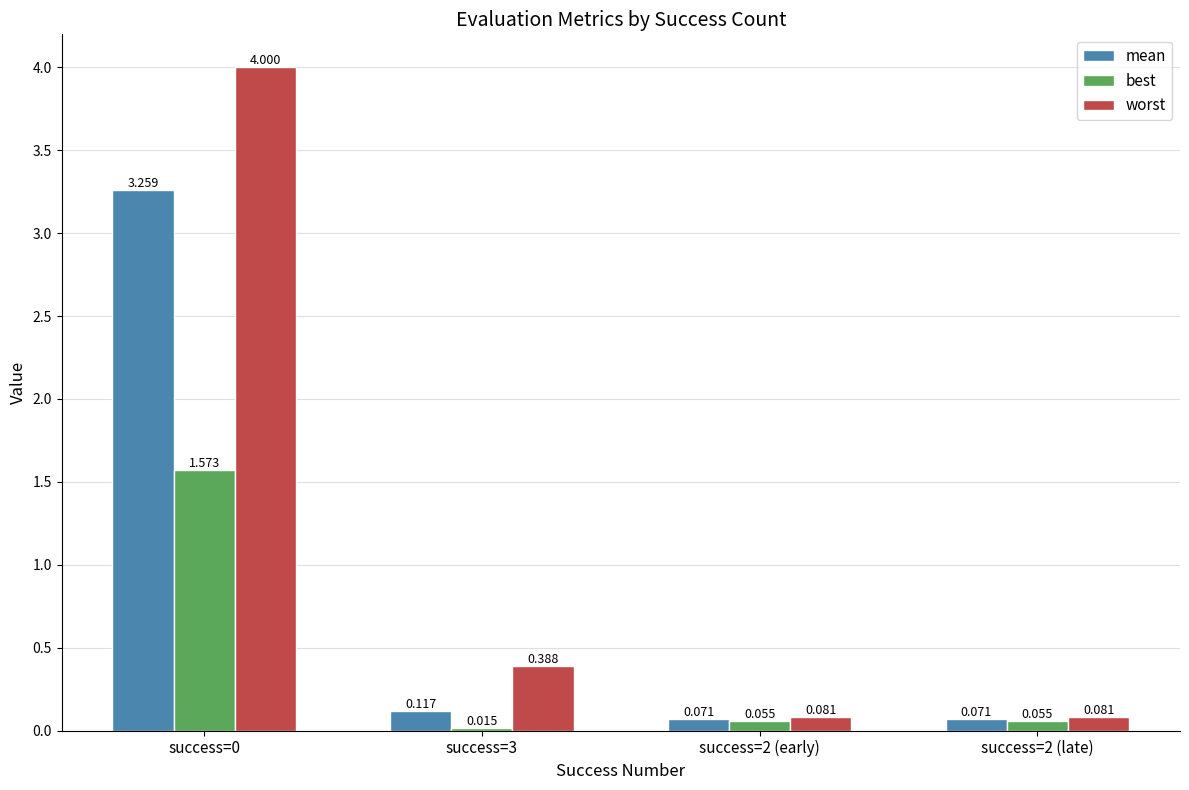

Which series has the widest spread of values?

worst